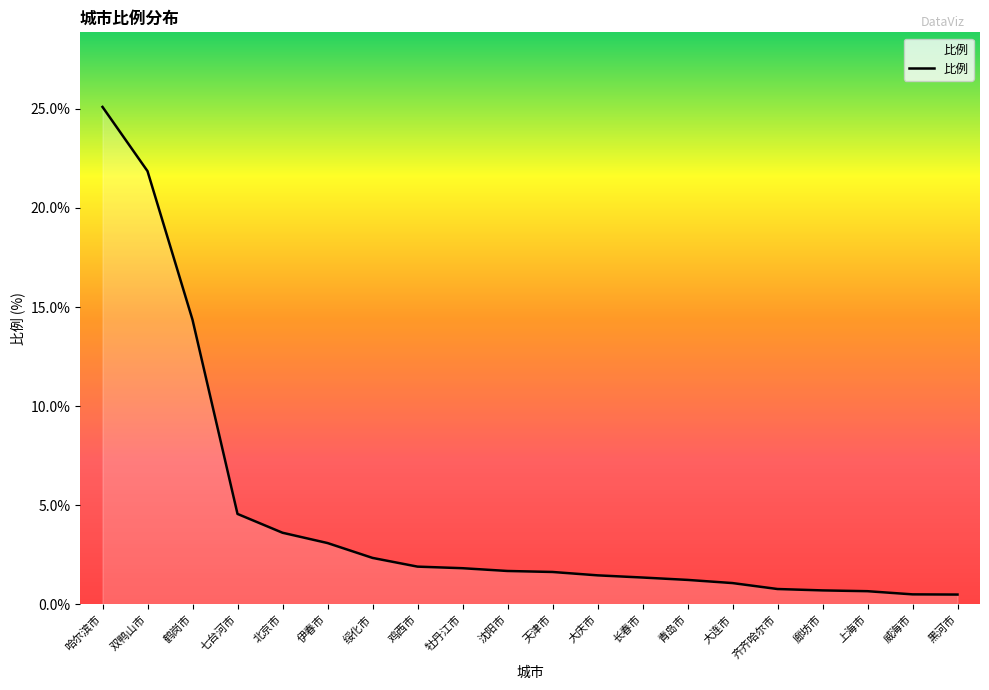

What position from the right is 长春市?

8